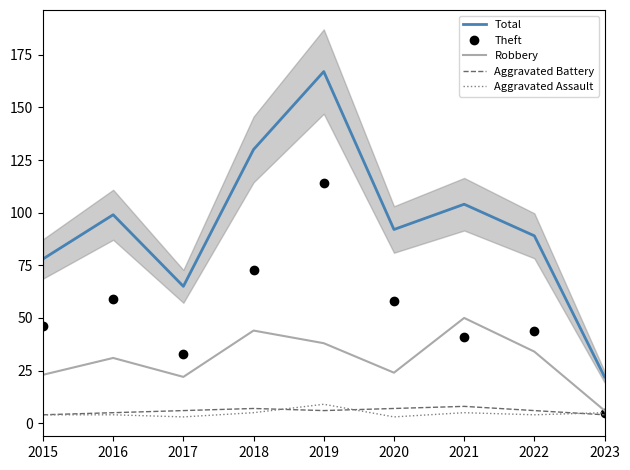

At which category does the chart reach its peak across all series?

2019